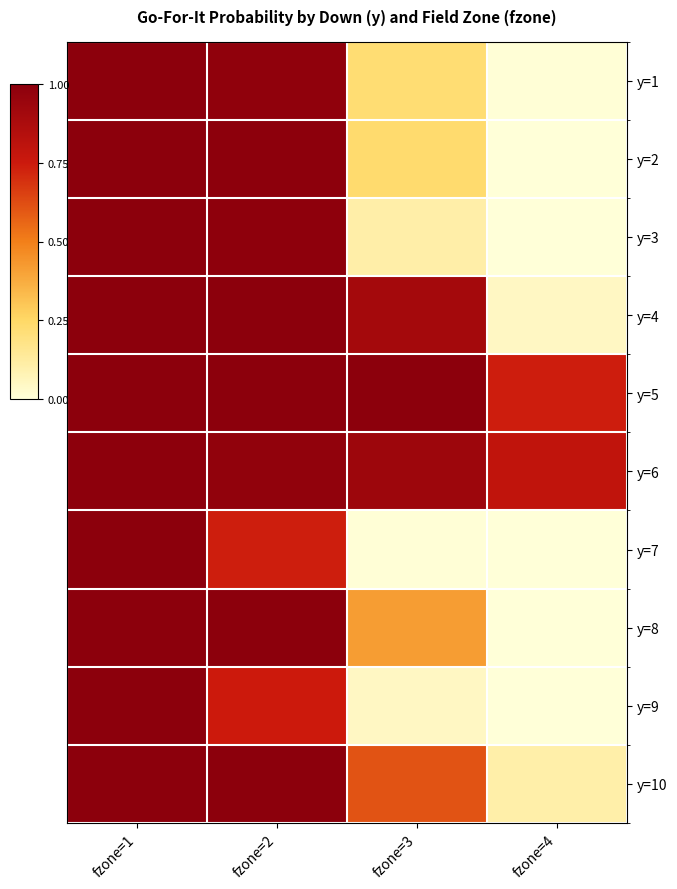

Which category has the lowest value across all series?

fzone=4